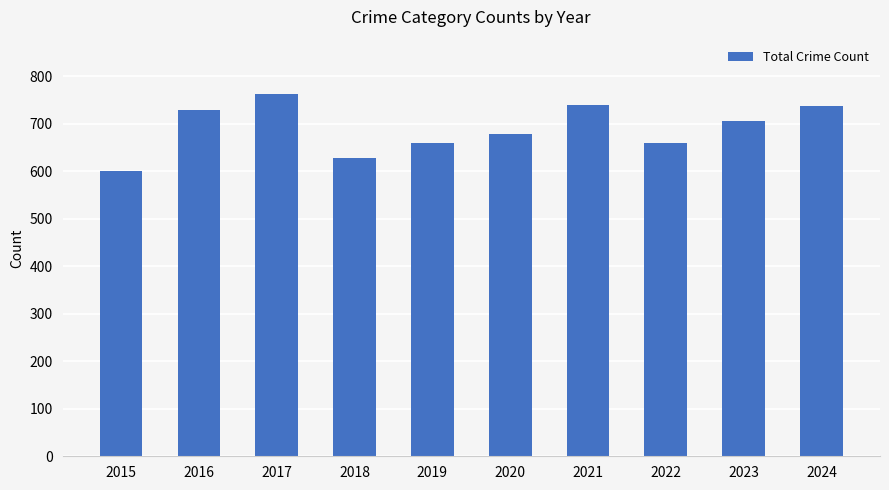

At which label is the value closest to 681?

2020